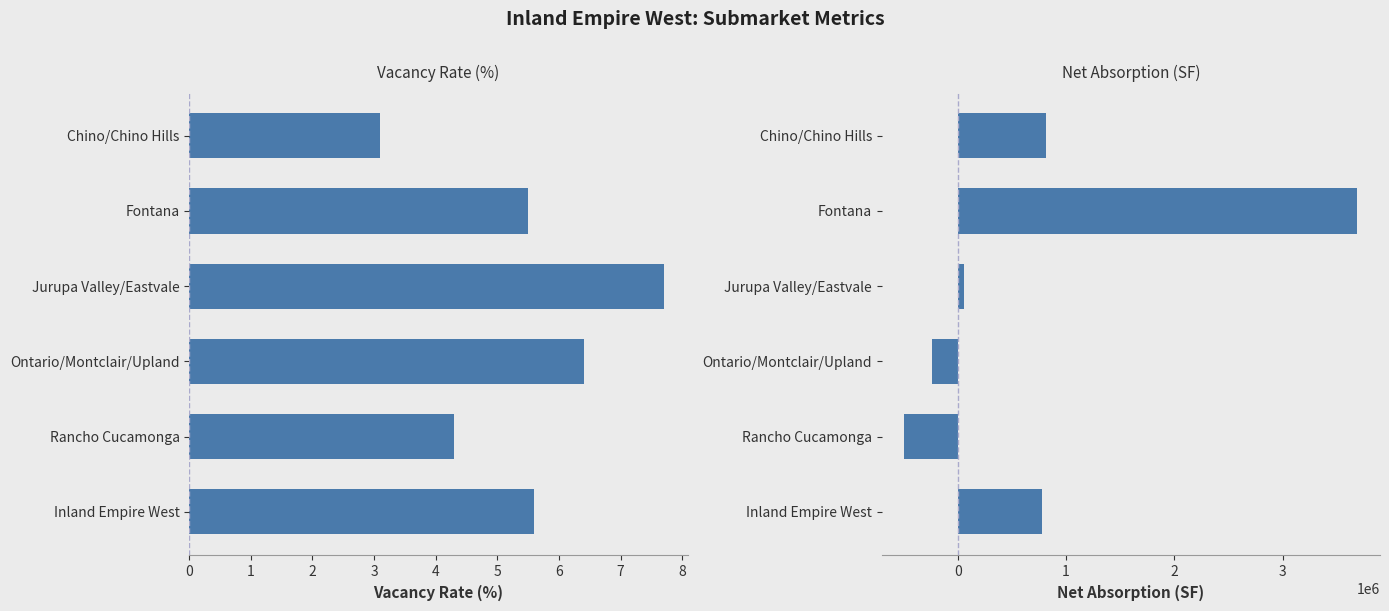

List the labels in order of net_absorption_q value, smallest first.

Rancho Cucamonga, Ontario/Montclair/Upland, Jurupa Valley/Eastvale, Inland Empire West, Chino/Chino Hills, Fontana